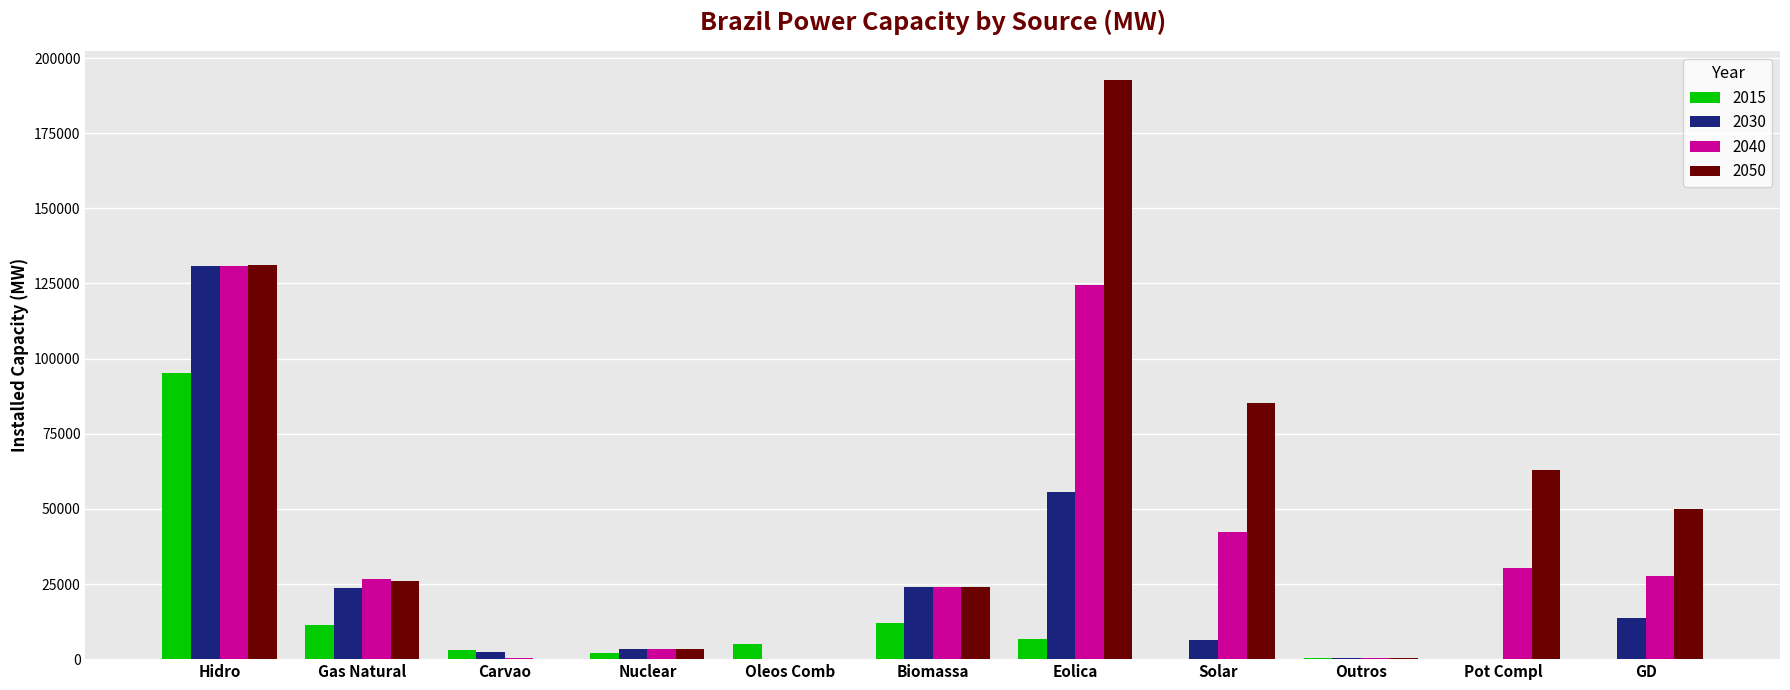

Is it true that 2030 equals 63951 at Pot Compl?

False